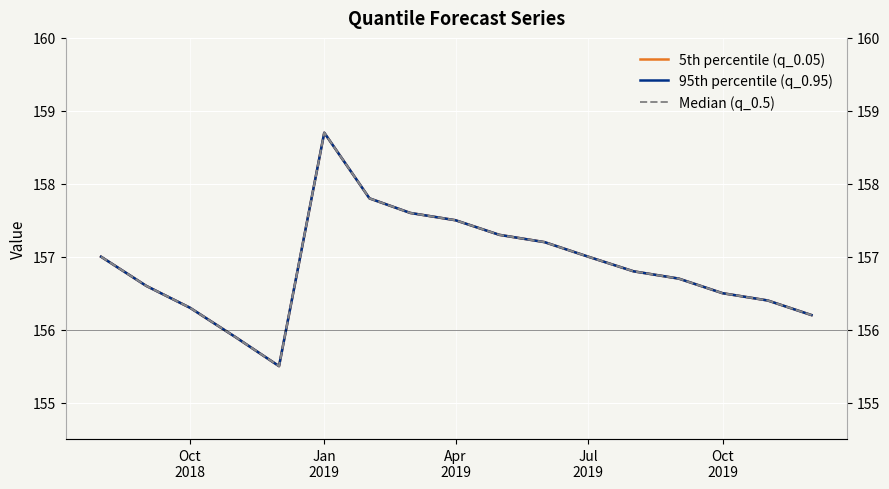

Count the number of categories in the chart.

17